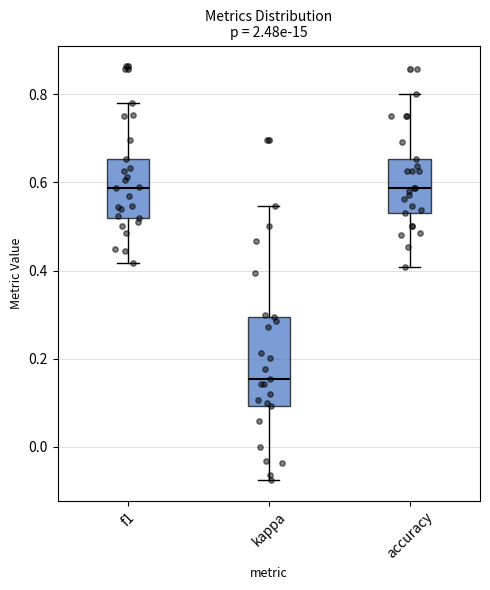

Which box has the lowest median line?

kappa